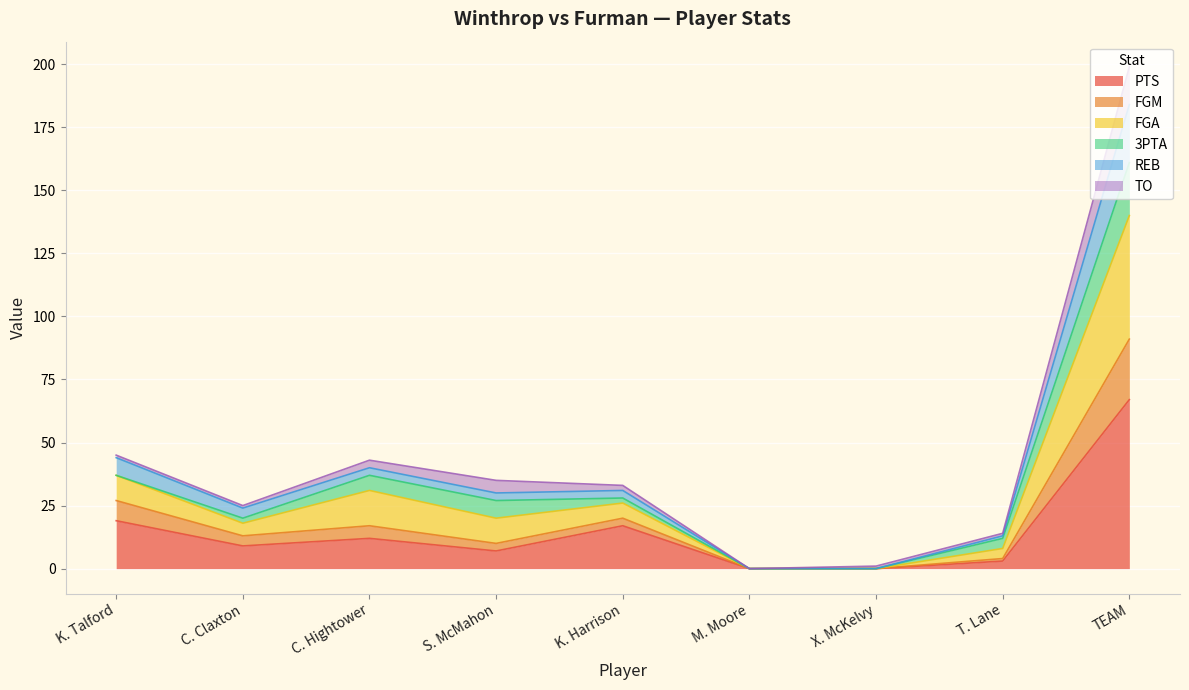

Which has a higher value, T. Lane or C. Claxton?

C. Claxton